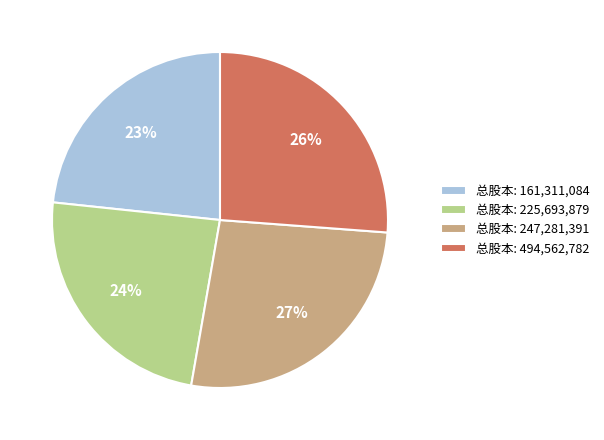

To the nearest percent, what is the average slice percentage?

25%